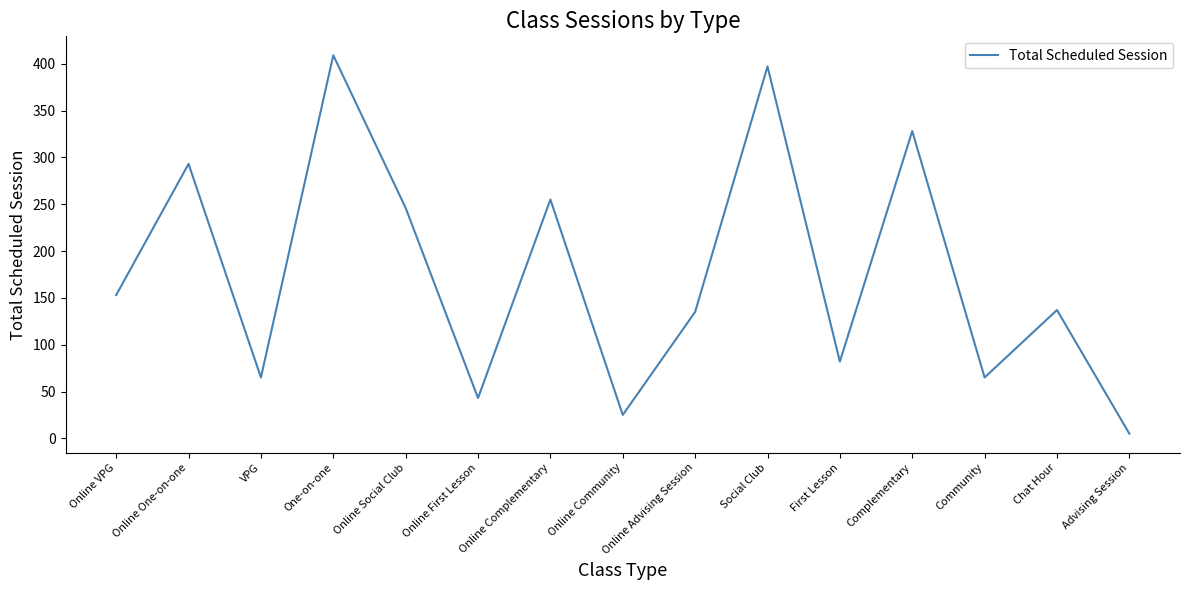

Approximately how many times larger is the value at Community compared to Online One-on-one?

0.2